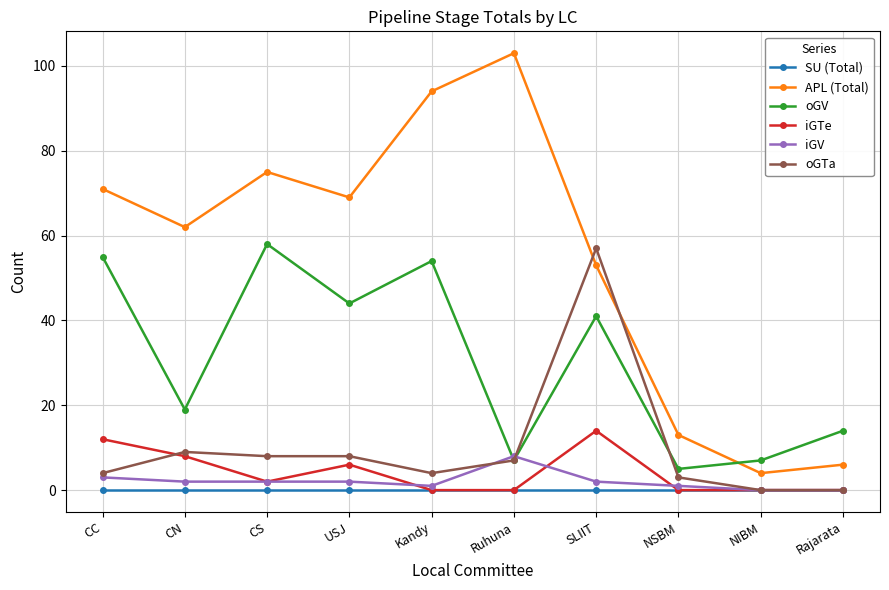

Which series has the largest total across all categories?

APL (Total)